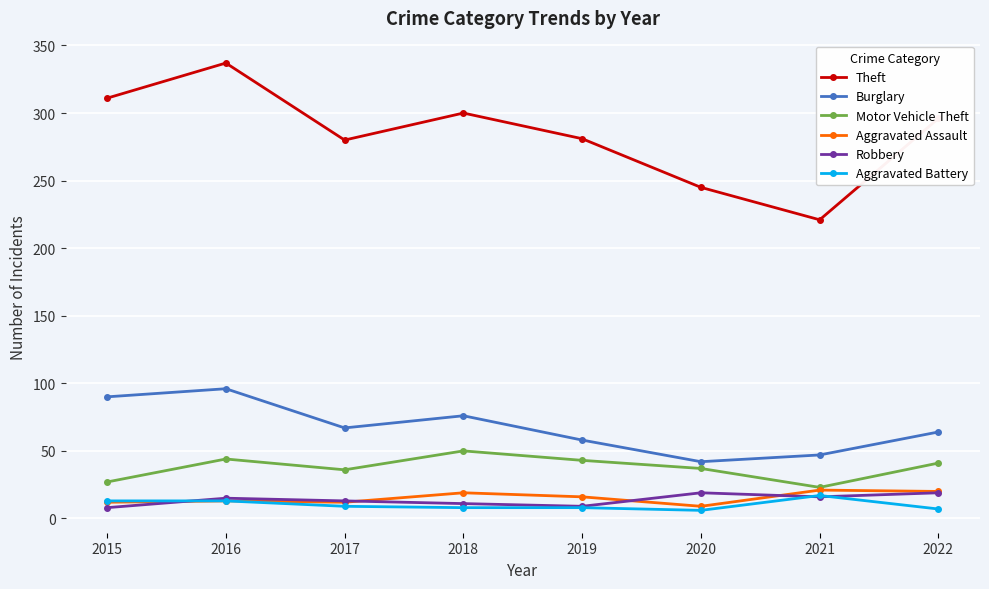

List the labels in order of Burglary value, smallest first.

2020, 2021, 2019, 2022, 2017, 2018, 2015, 2016